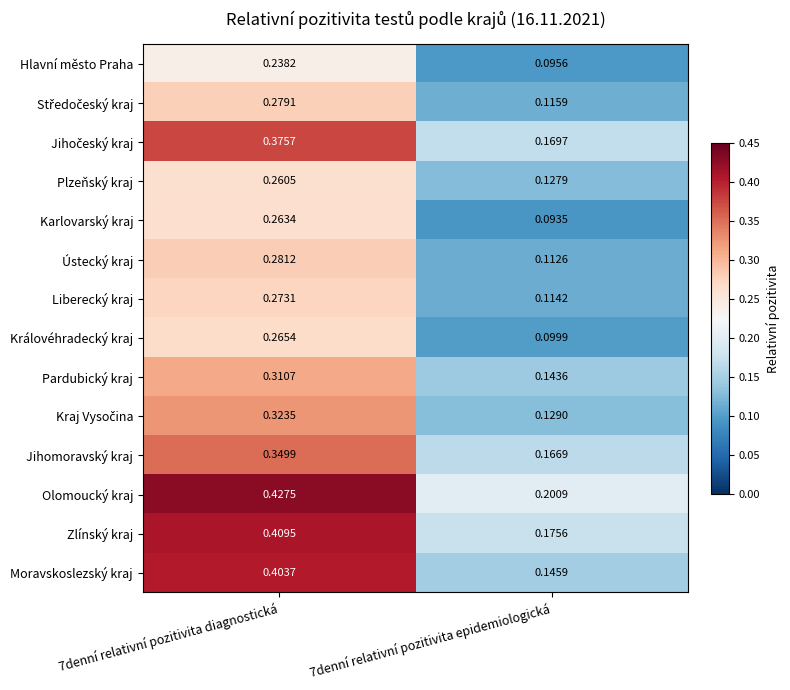

Between 7denní relativní pozitivita diagnostická and 7denní relativní pozitivita epidemiologická, which series saw the biggest shift?

Moravskoslezský kraj